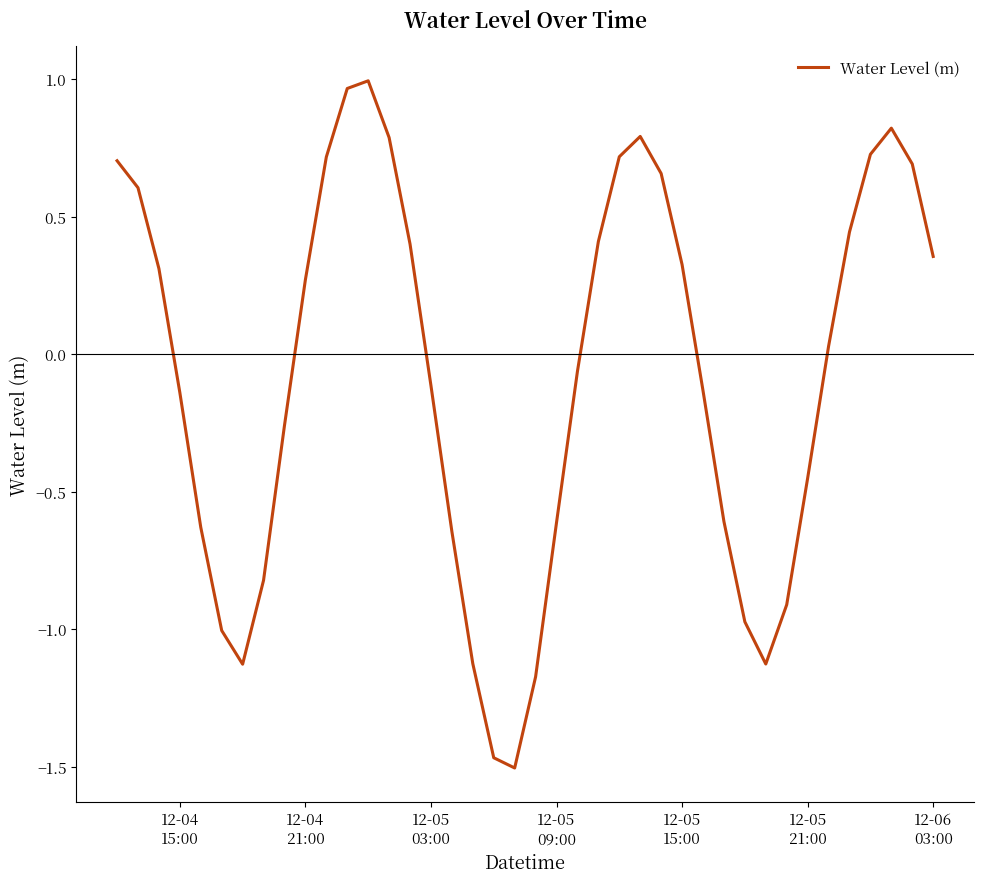

What is the difference between the maximum and minimum values?

2.5